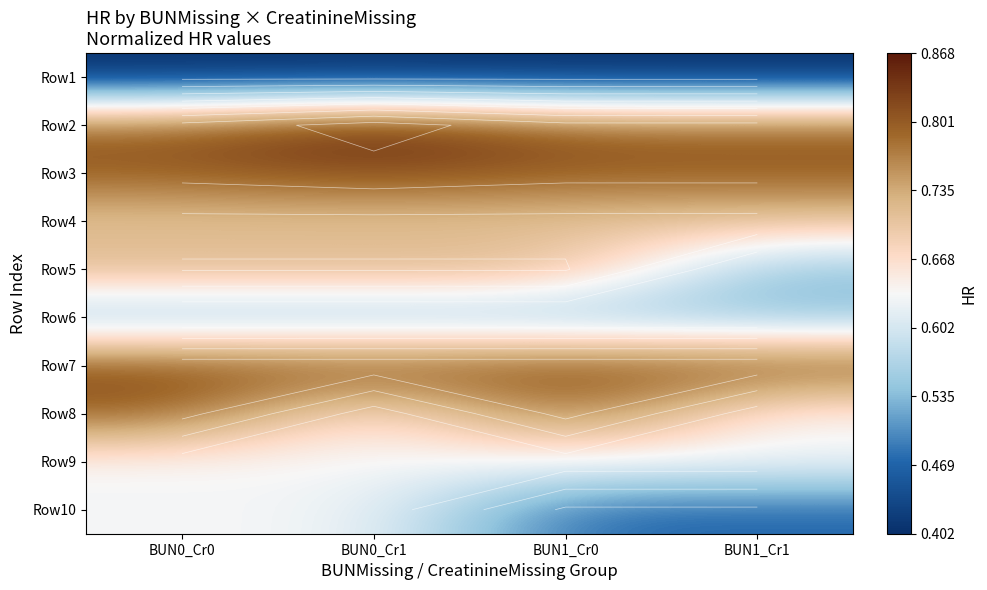

At which category does the chart reach its minimum across all series?

BUN0_Cr0